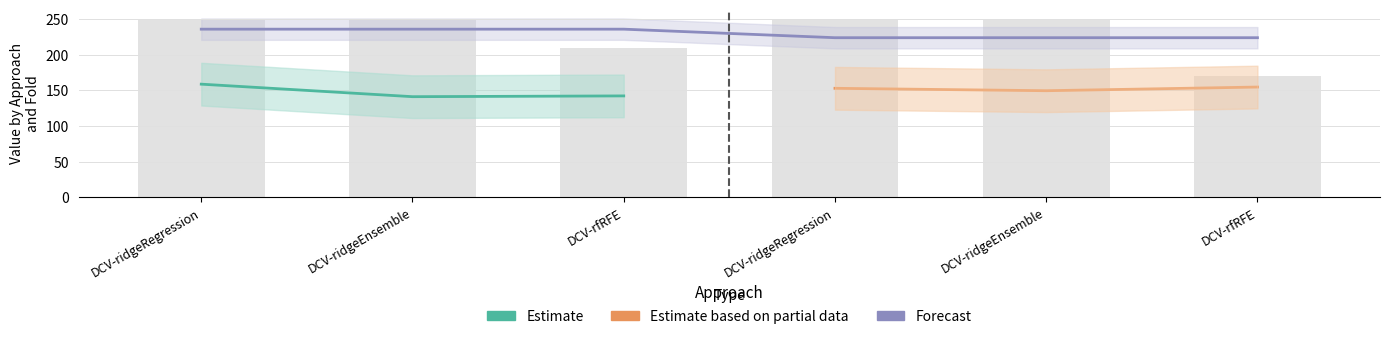

What is the difference between the number_parts values at DCV-rfRFE and DCV-ridgeEnsemble?

40